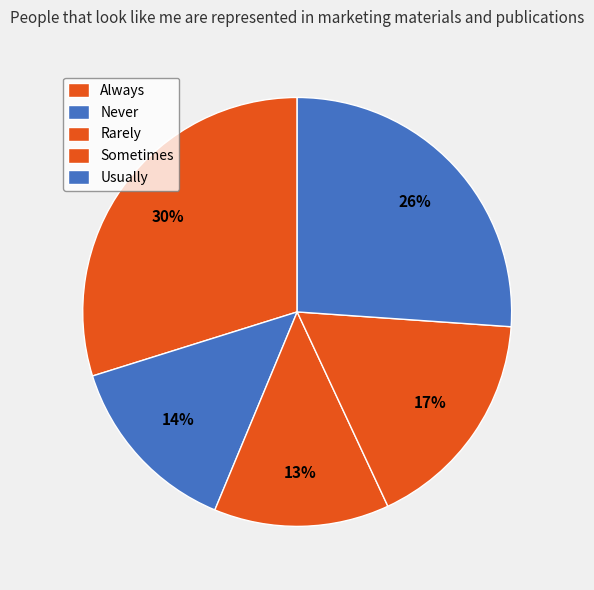

Count the number of slices in the pie.

5